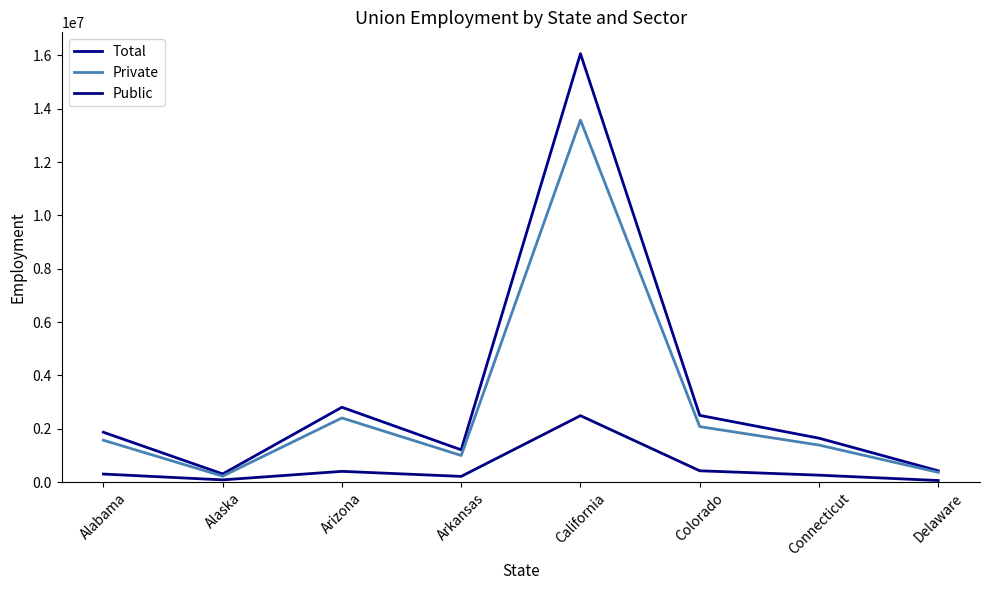

Is this an area chart (filled region under the line)?

No